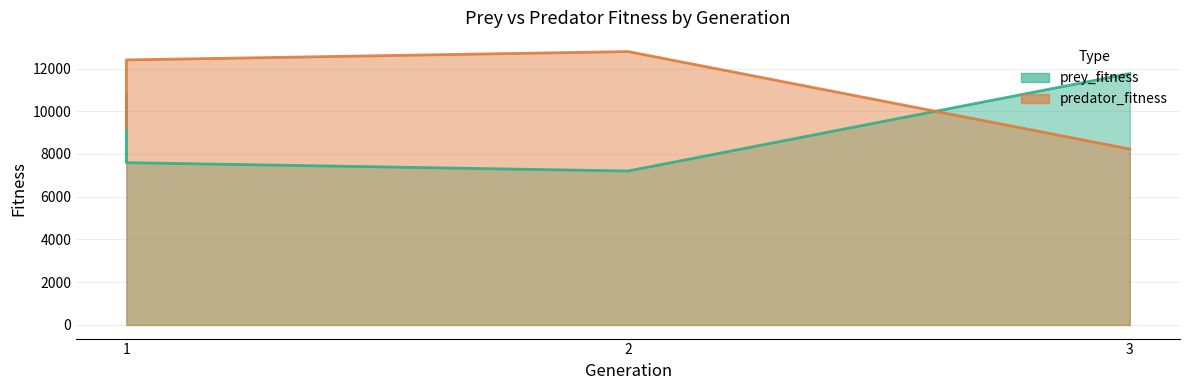

List the series in order of their overall mean, highest first.

predator_fitness, prey_fitness